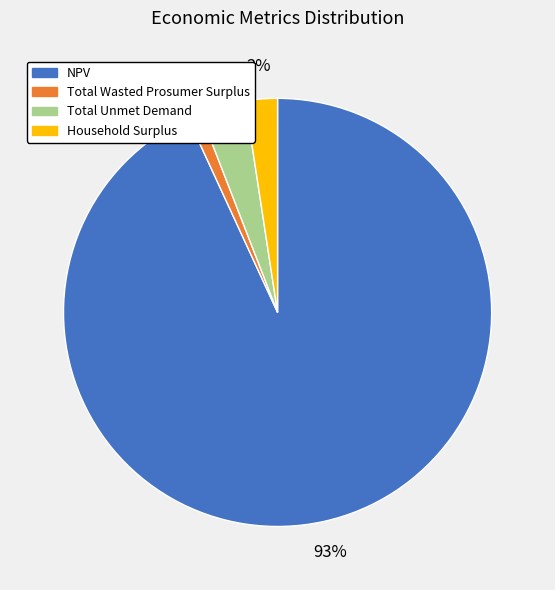

Is it true that NPV is 99% of the pie?

False